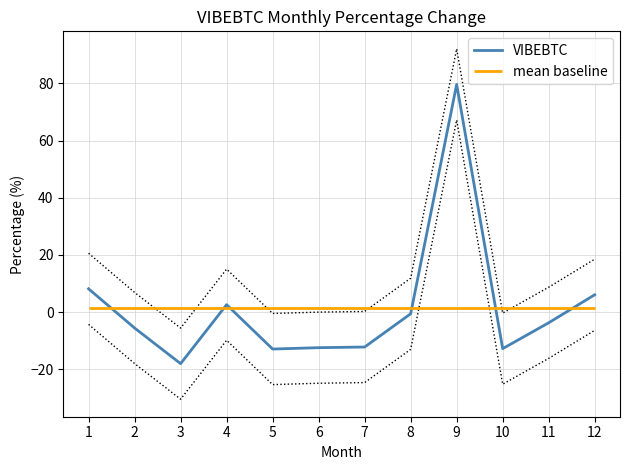

What is the difference between the maximum and minimum values?

97.7